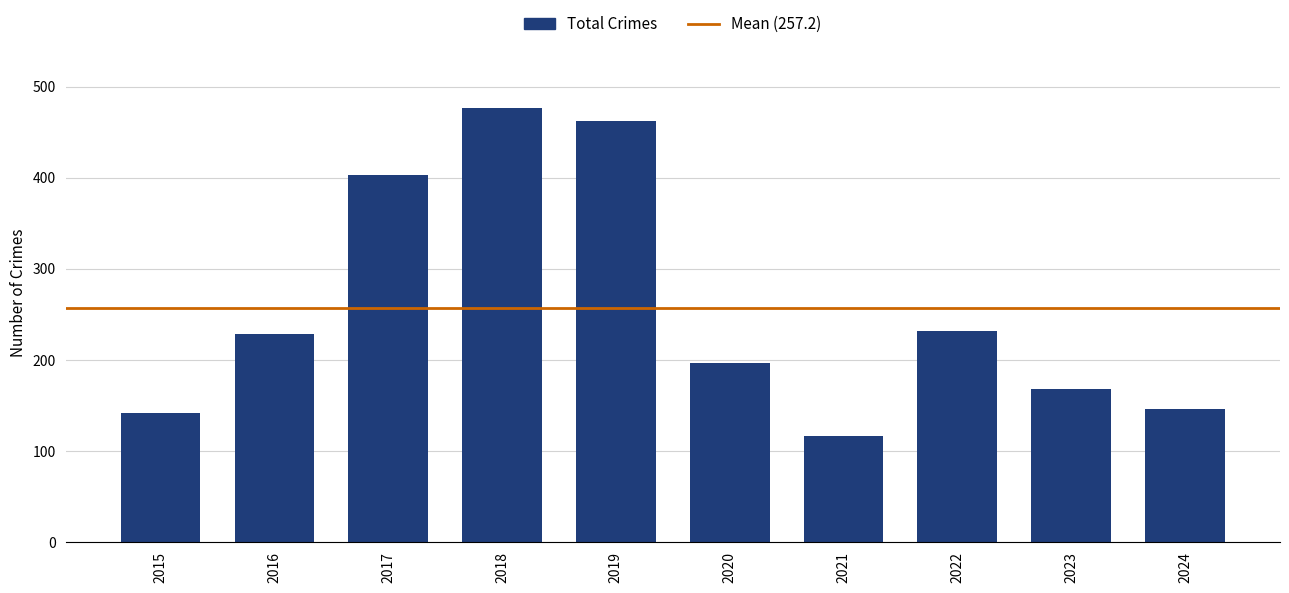

Approximately how many times larger is the value at 2021 compared to 2023?

0.7